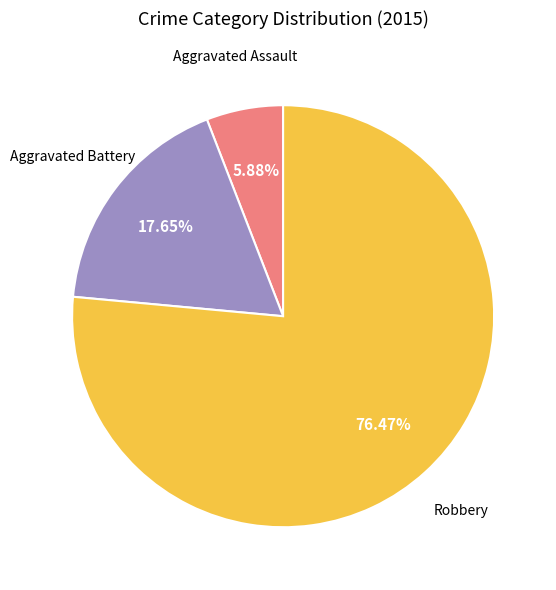

How many segments does this pie chart have?

3